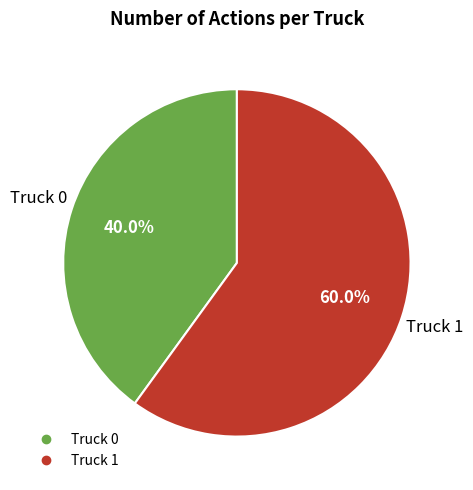

How many segments does this pie chart have?

2